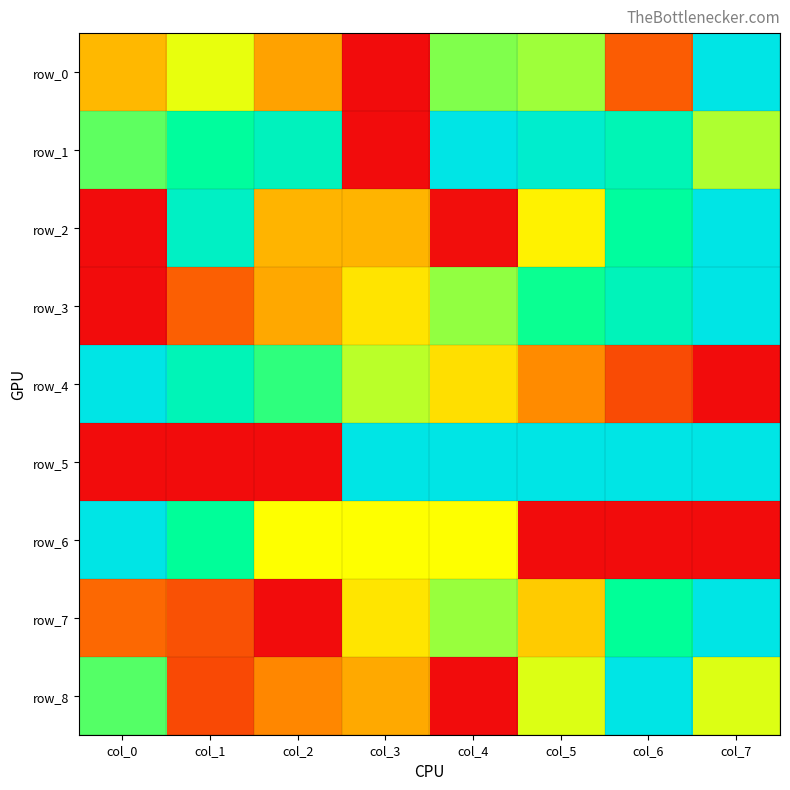

How many values in row_3 are above zero?

7